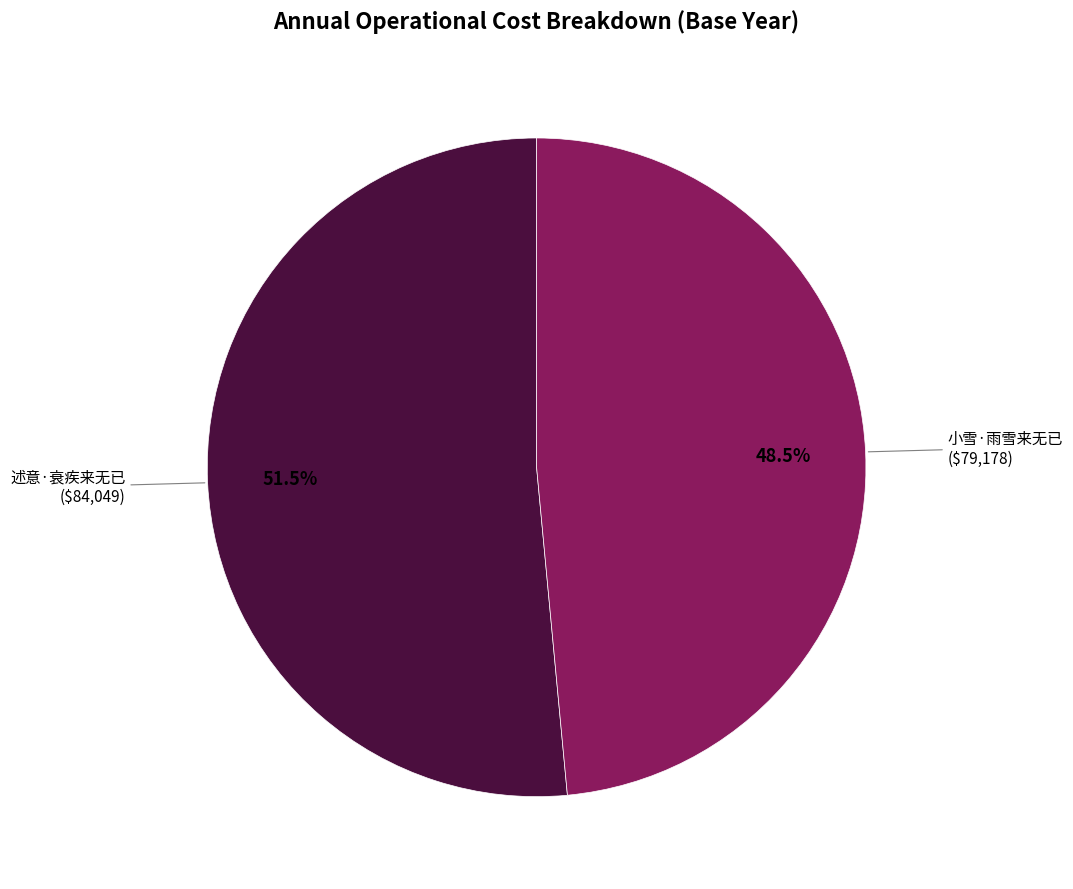

To the nearest percent, what is the difference between the largest and smallest slice percentages?

3%